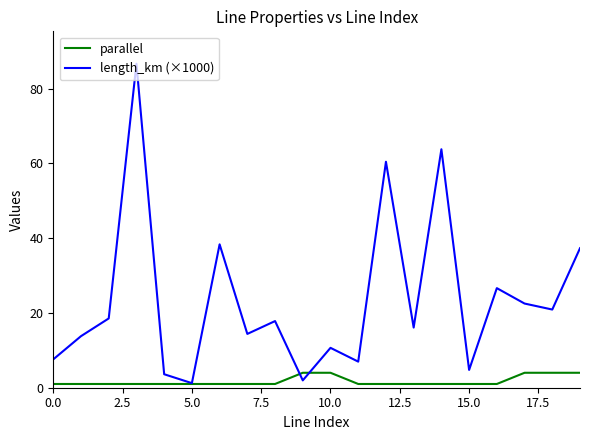

Which series has the largest total across all categories?

length_km (×1000)